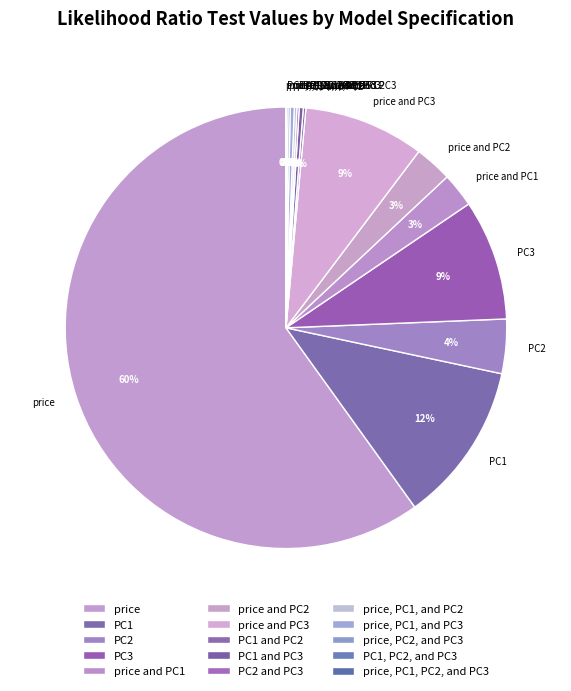

To the nearest percent, what is the difference between the largest and smallest slice percentages?

60%